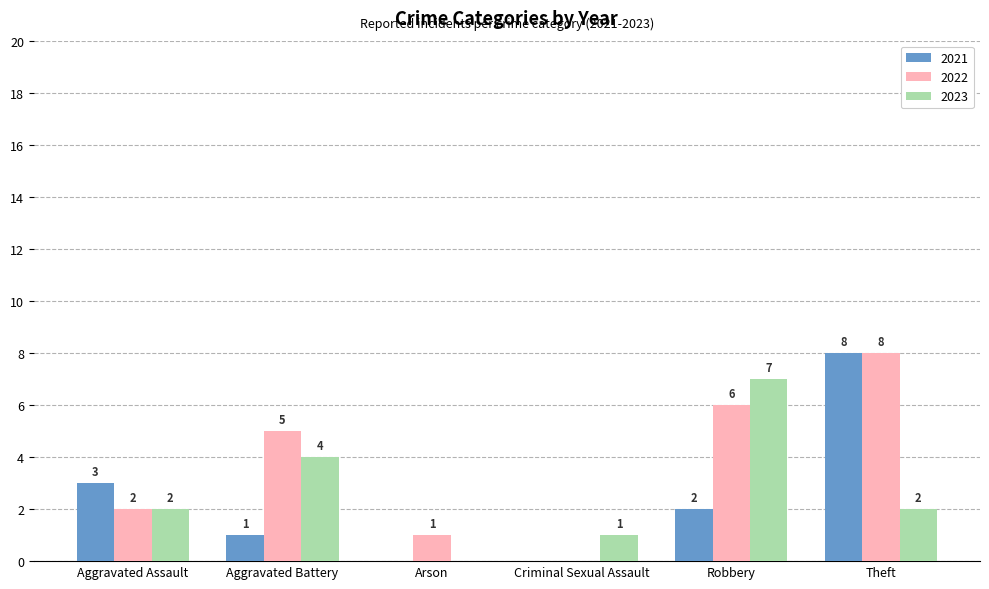

How many 2023 values are between 1 and 4?

4